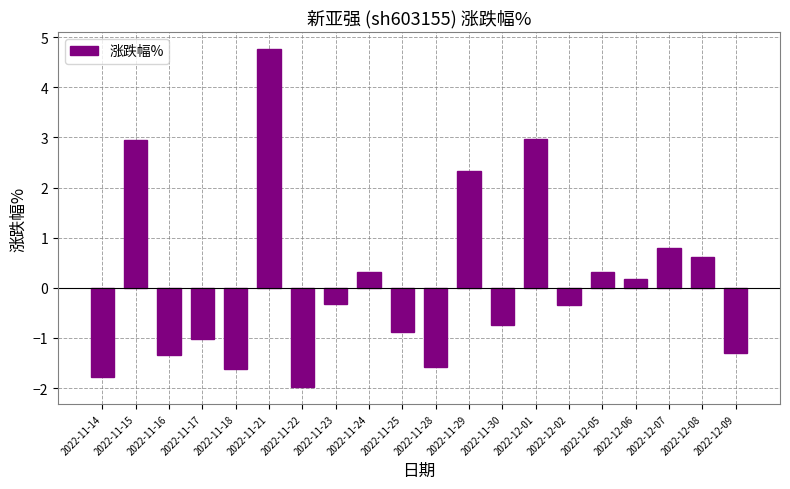

What position from the right is 2022-12-06?

4